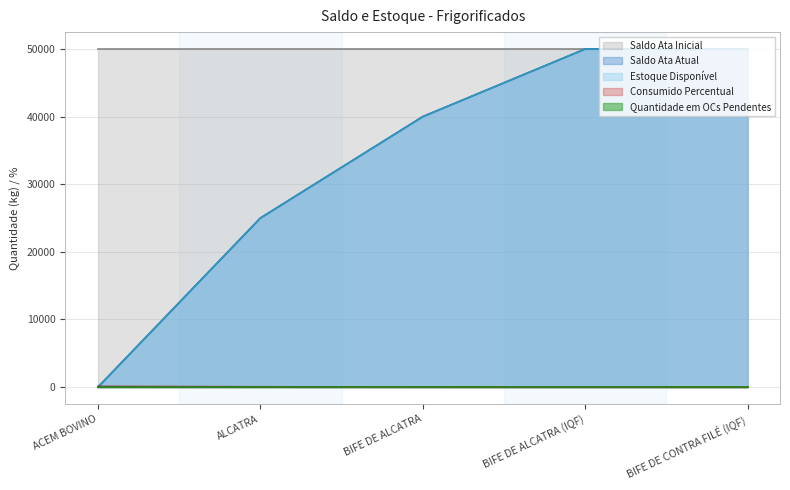

What is the highest value of the Estoque Disponível series?

50000